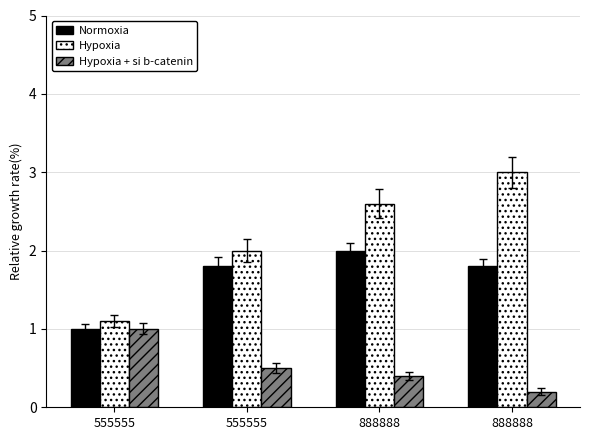

How many groups of bars are there?

4